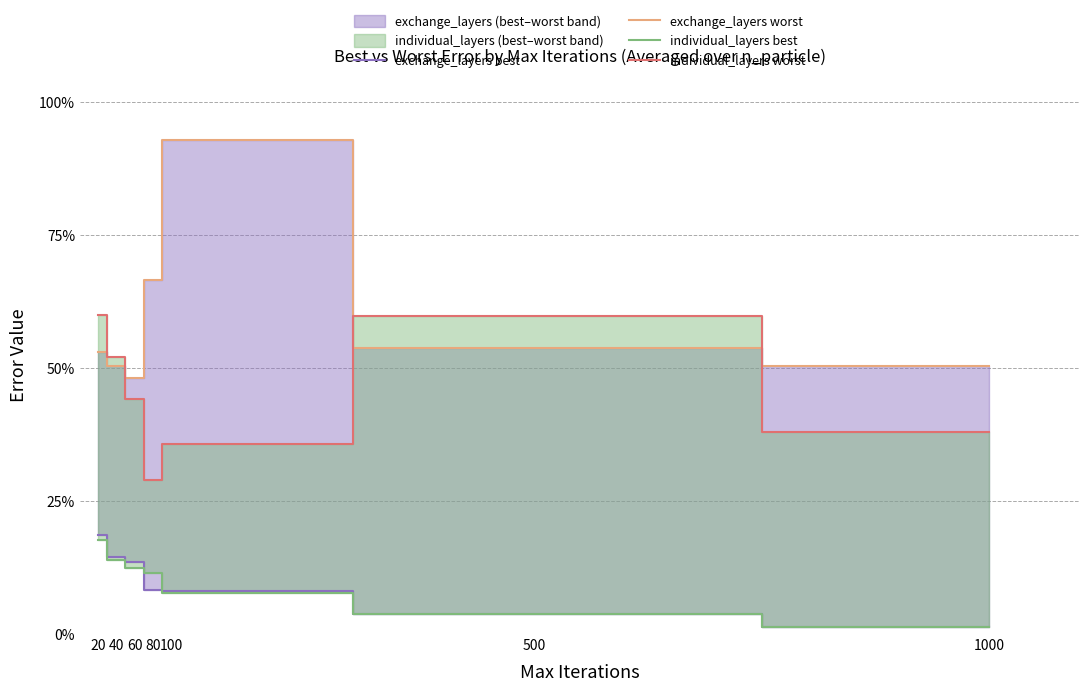

Reading right to left, transcribe all the data shown in this chart.

exchange_layers best: 0.0	0.0	0.1	0.1	0.1	0.1	0.2
exchange_layers worst: 0.5	0.5	0.9	0.7	0.5	0.5	0.5
individual_layers best: 0.0	0.0	0.1	0.1	0.1	0.1	0.2
individual_layers worst: 0.4	0.6	0.4	0.3	0.4	0.5	0.6